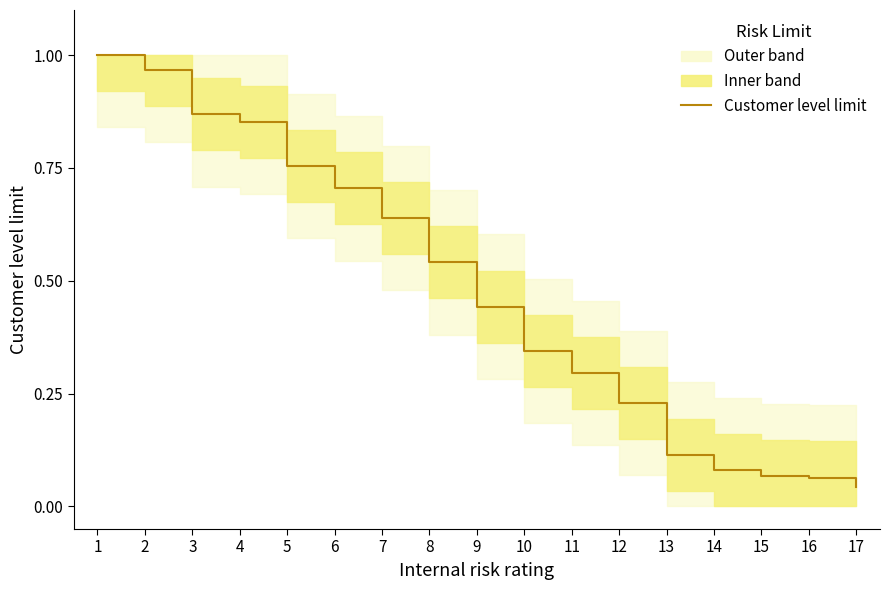

Is it true that the value at 11 is 0.1?

False